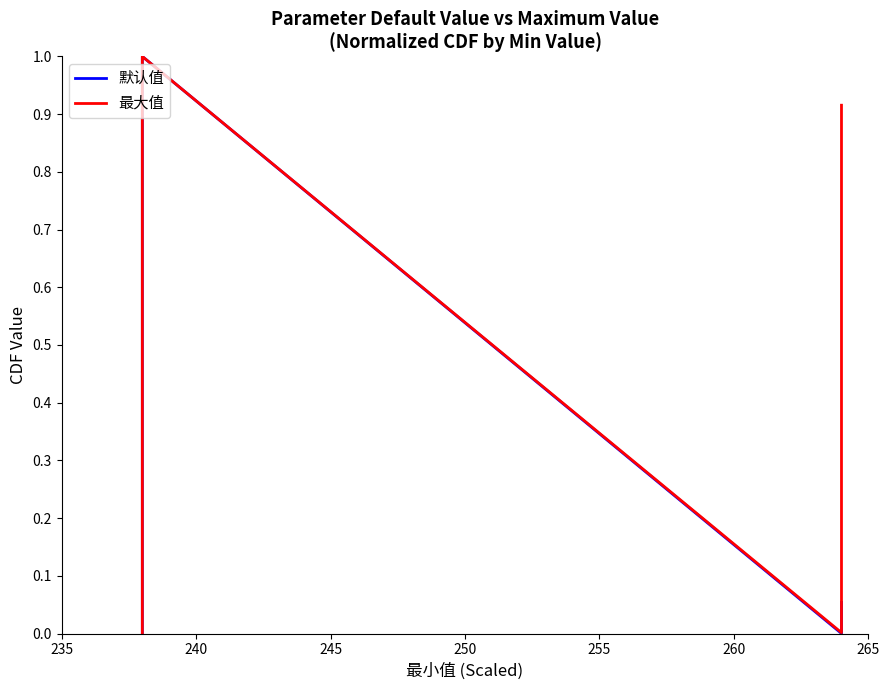

What is the label of the 16th point from the right?

265